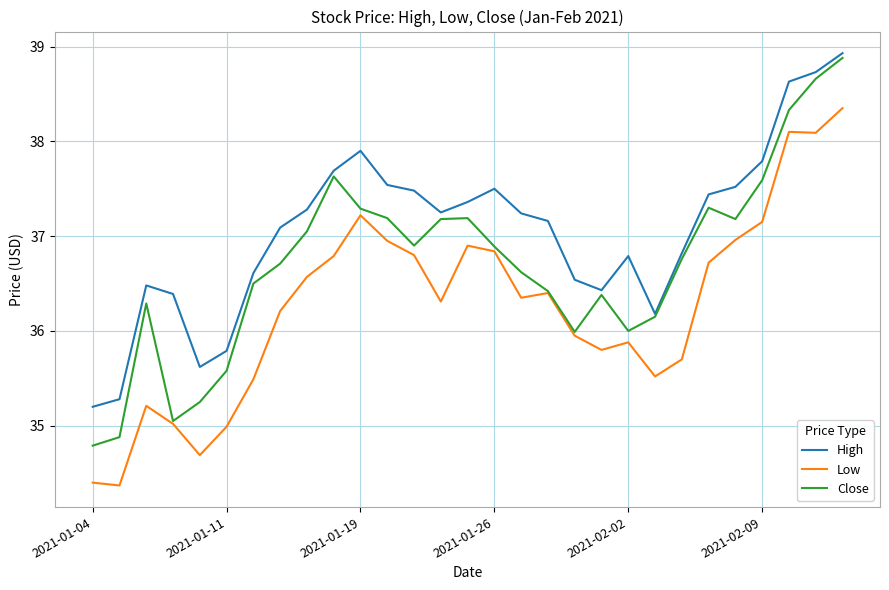

Which series has the largest total across all categories?

High